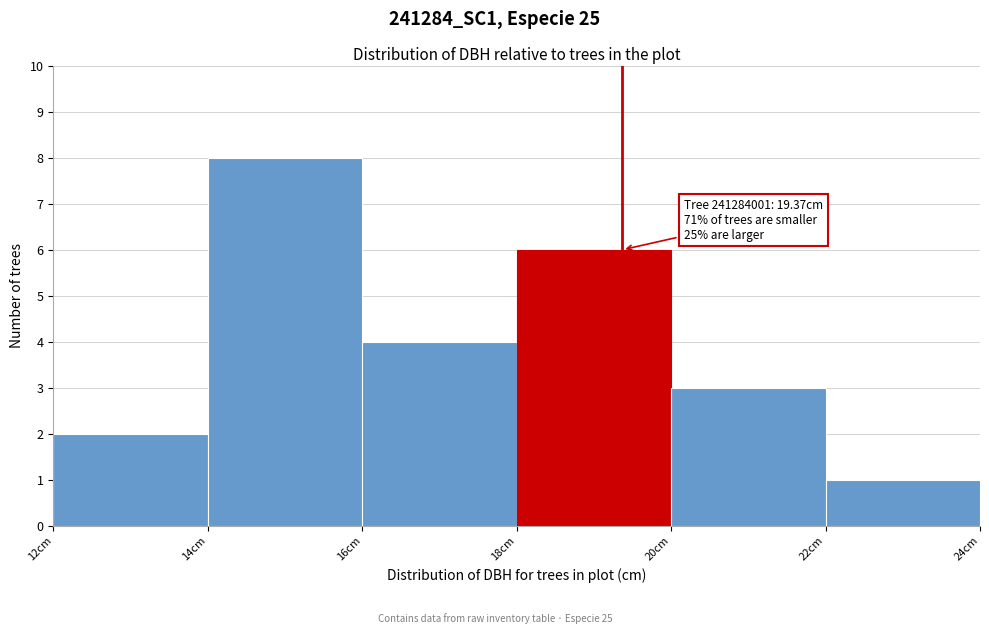

Over which range of the x-axis is the bar tallest?

14 to 16